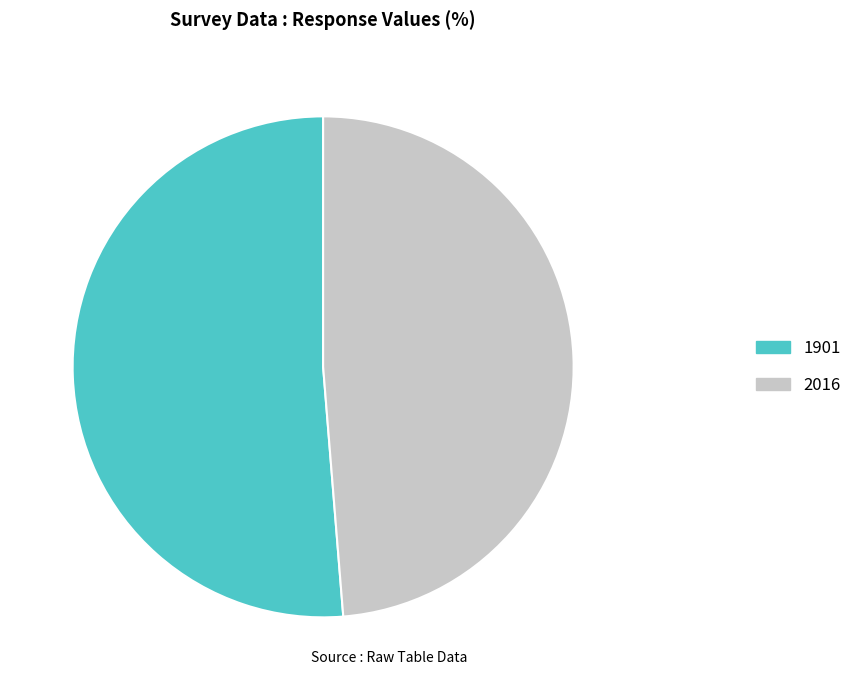

Rank the categories by value from highest to lowest.

1901, 2016